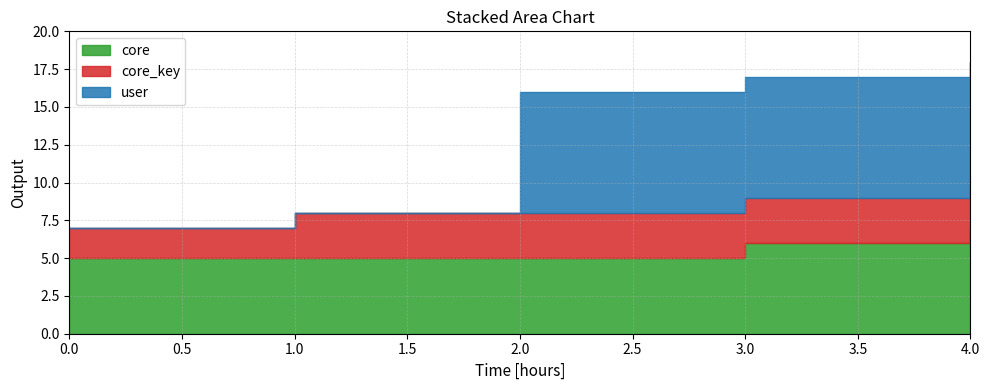

True or false: core and core_key cross at least once.

False